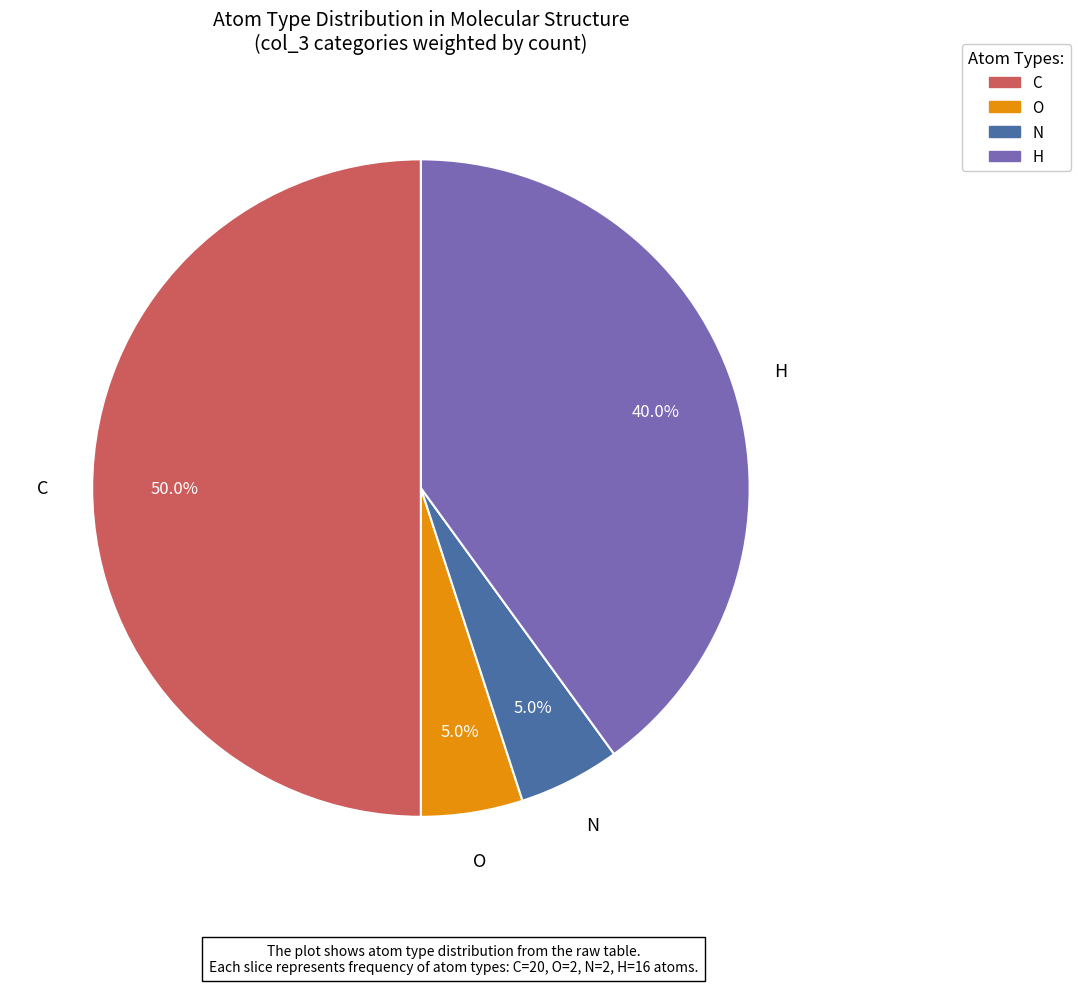

Count the number of slices in the pie.

4